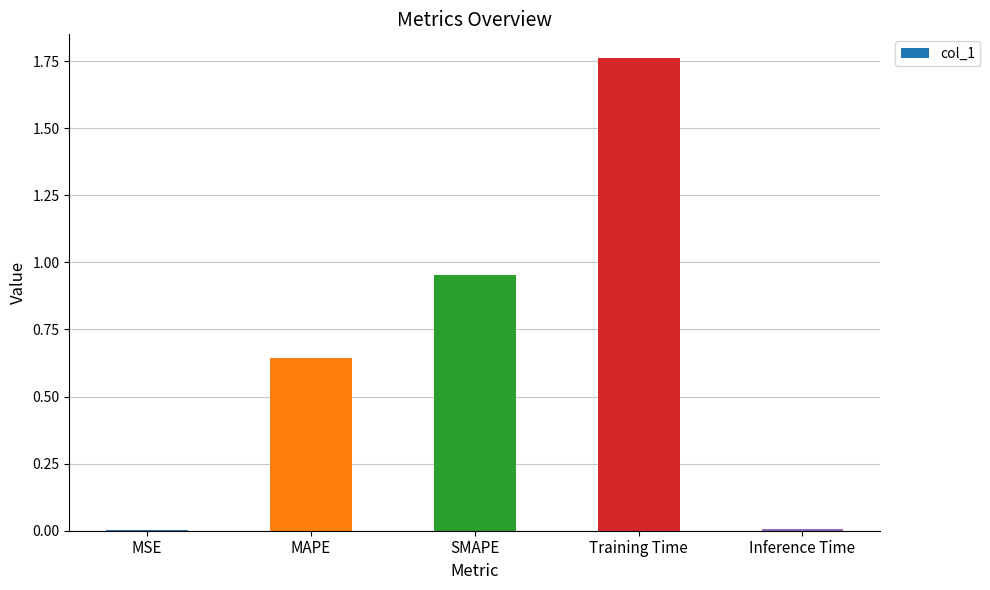

Which has a higher value, Inference Time or SMAPE?

SMAPE